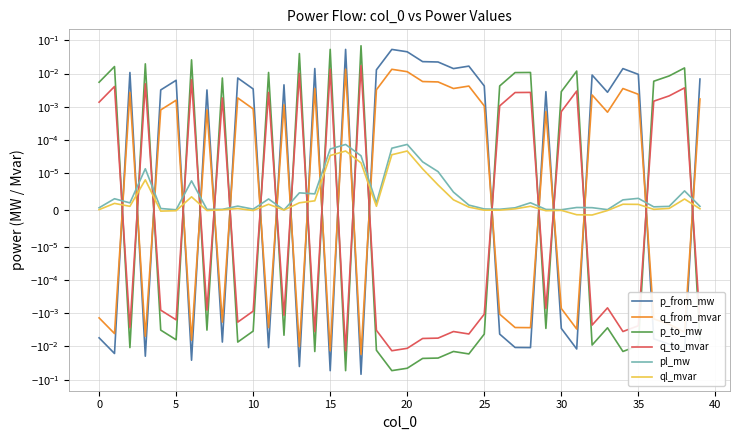

Where is p_from_mw nearest to the value 0?

33